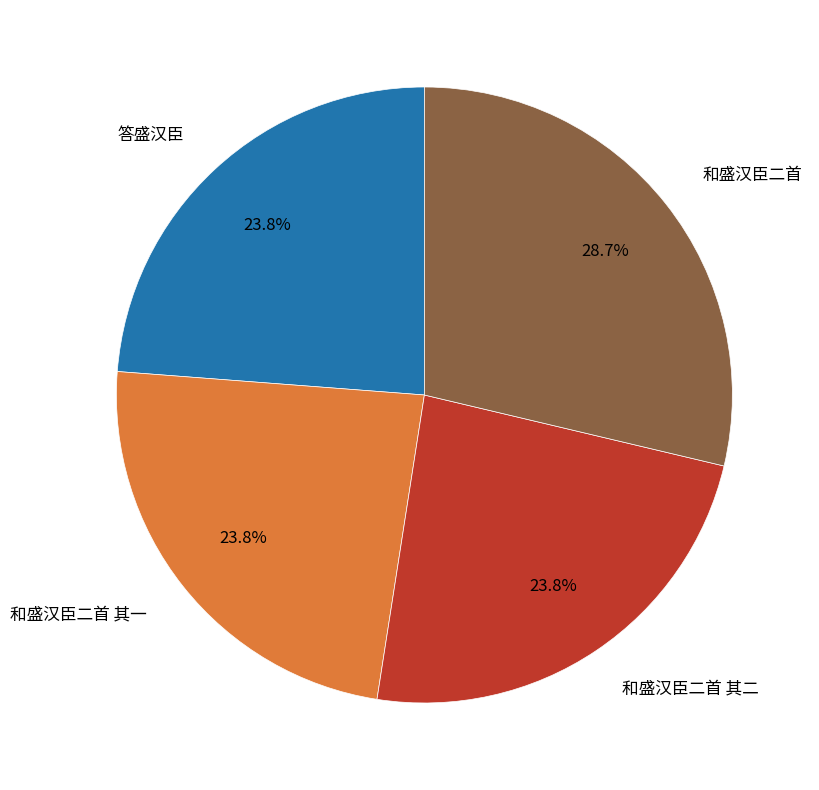

Which category has the biggest portion of the pie?

和盛汉臣二首